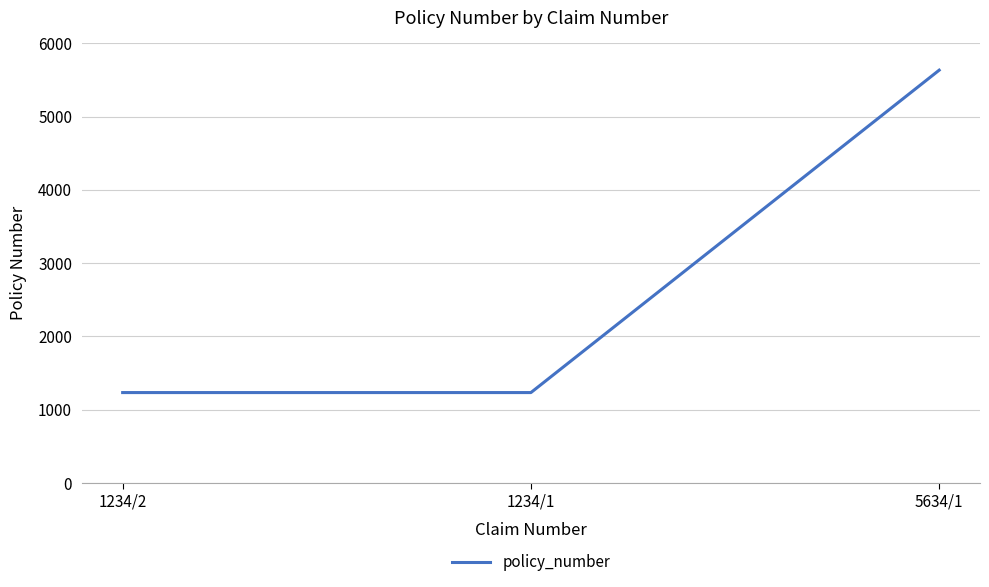

Reading left to right, transcribe all the data shown in this chart.

1234/2=1234	1234/1=1234	5634/1=5634